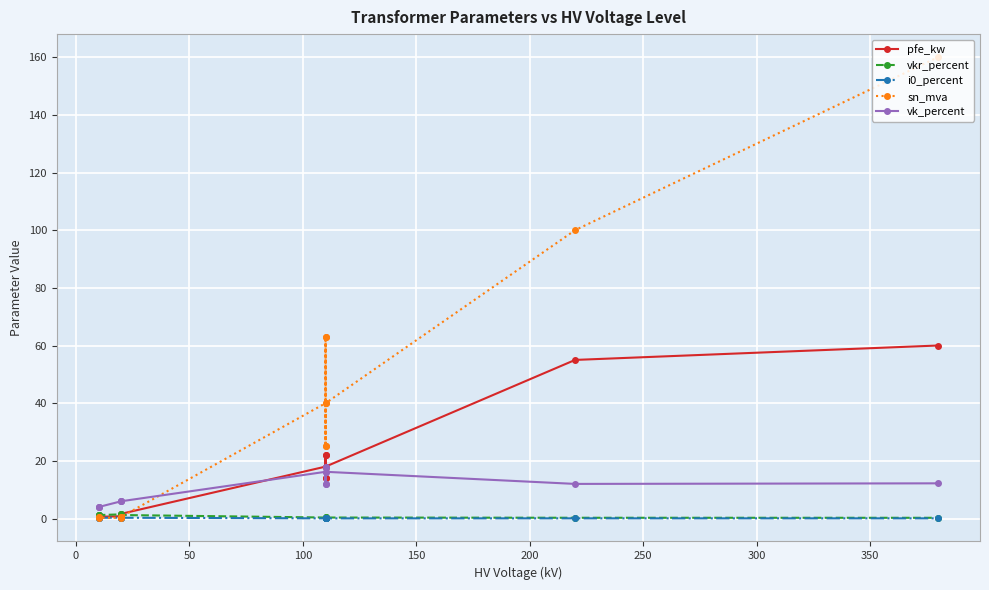

How many categories are shown in the chart?

14